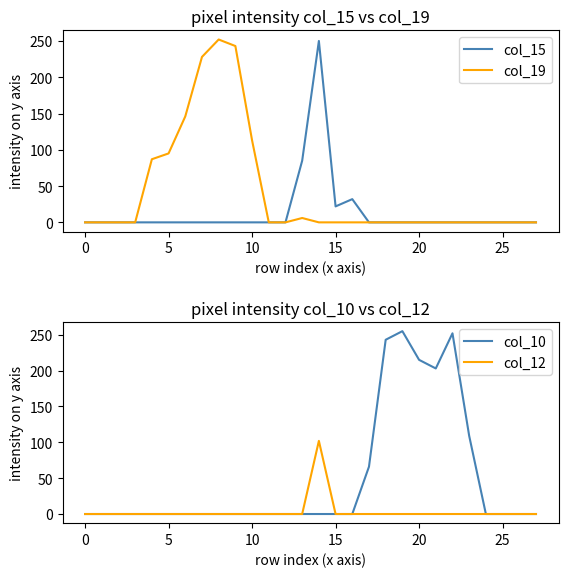

What is the spread (max minus min) of values at 9?

243